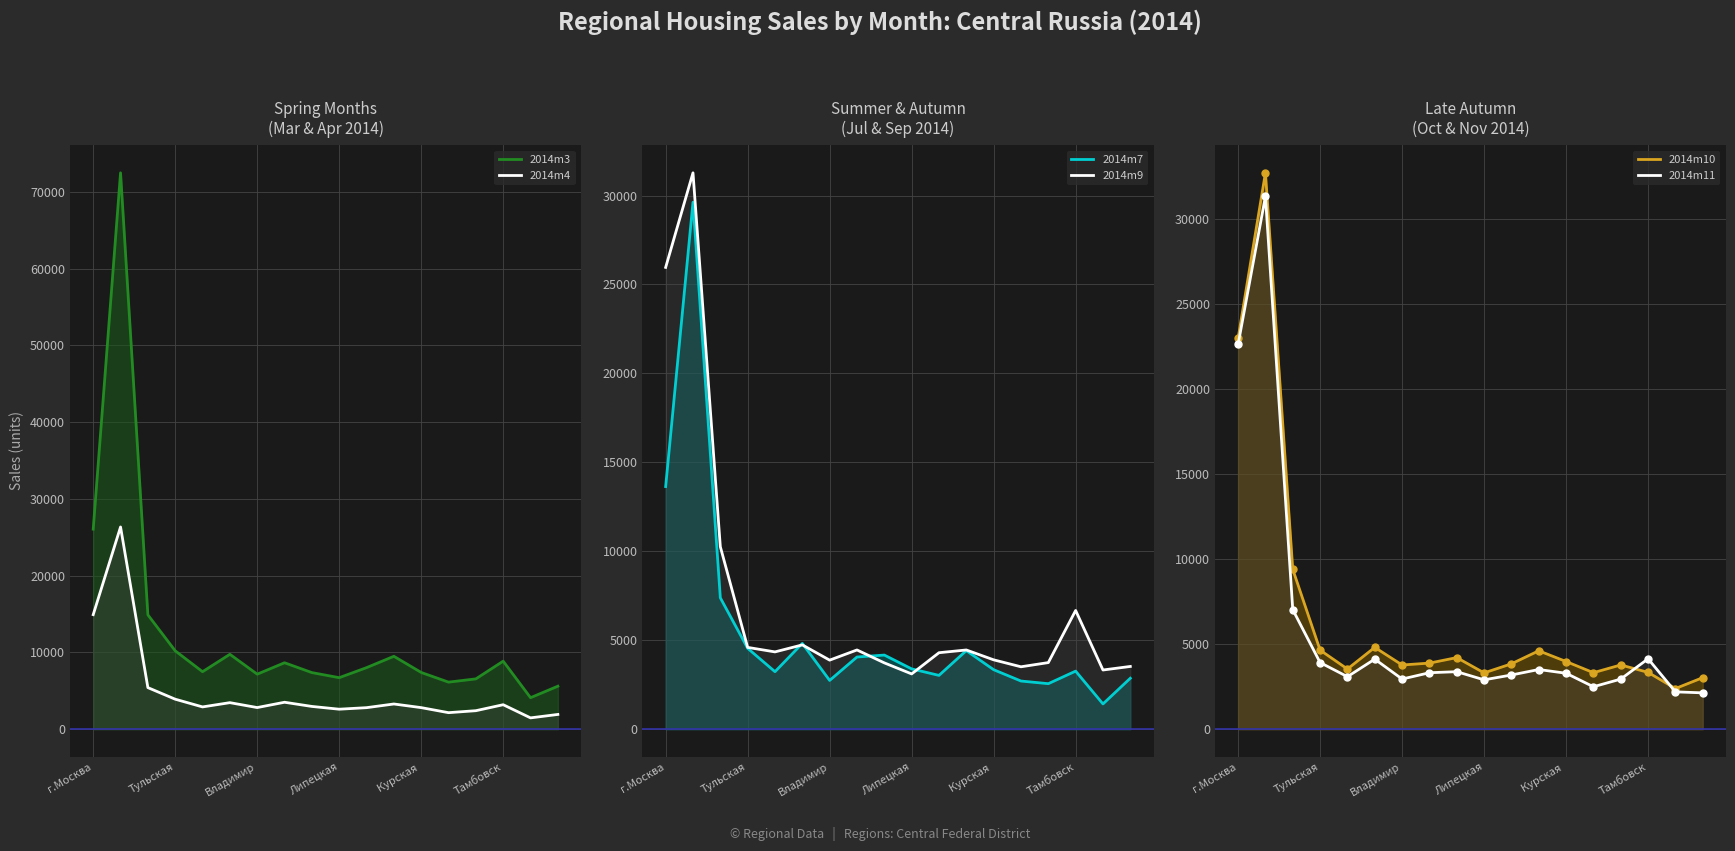

After their last crossing, which series has the higher values: 2014m9 or 2014m7?

2014m9